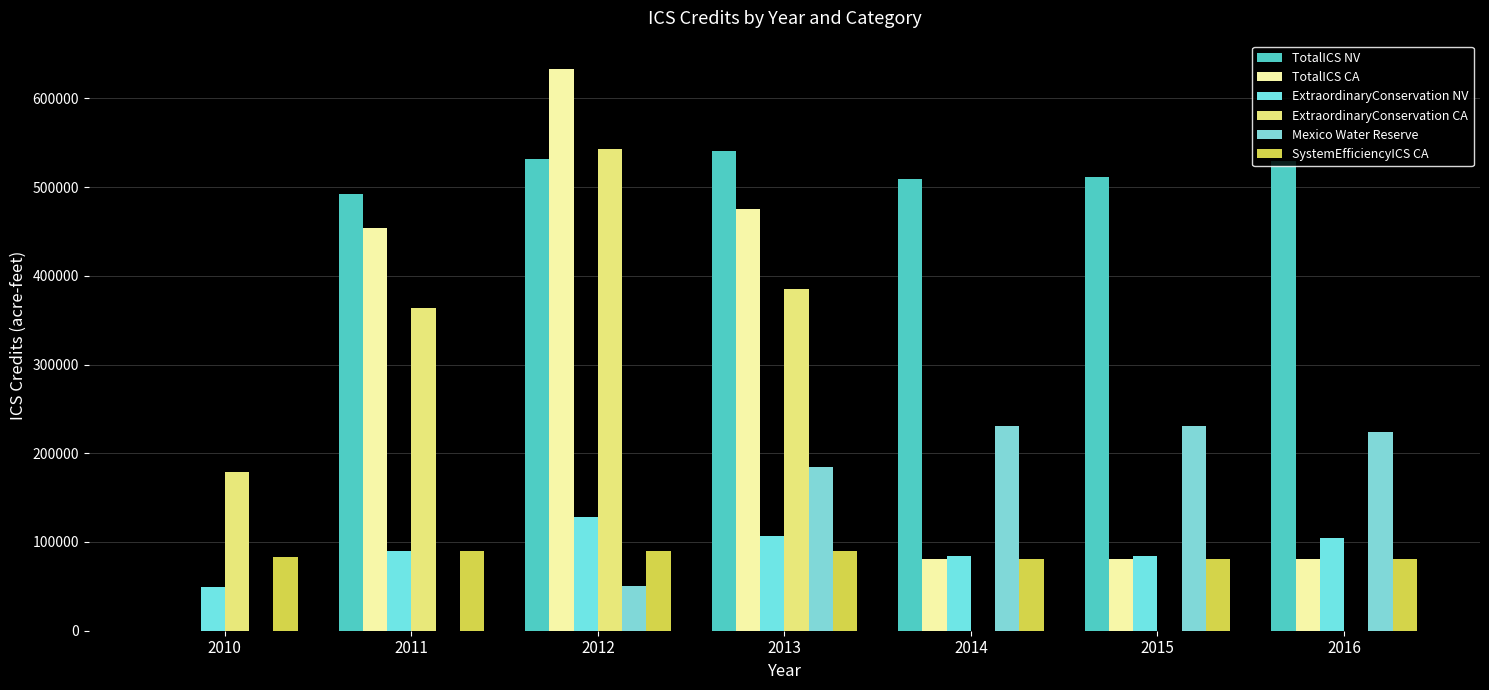

At which category is the sum across all series the highest?

2012